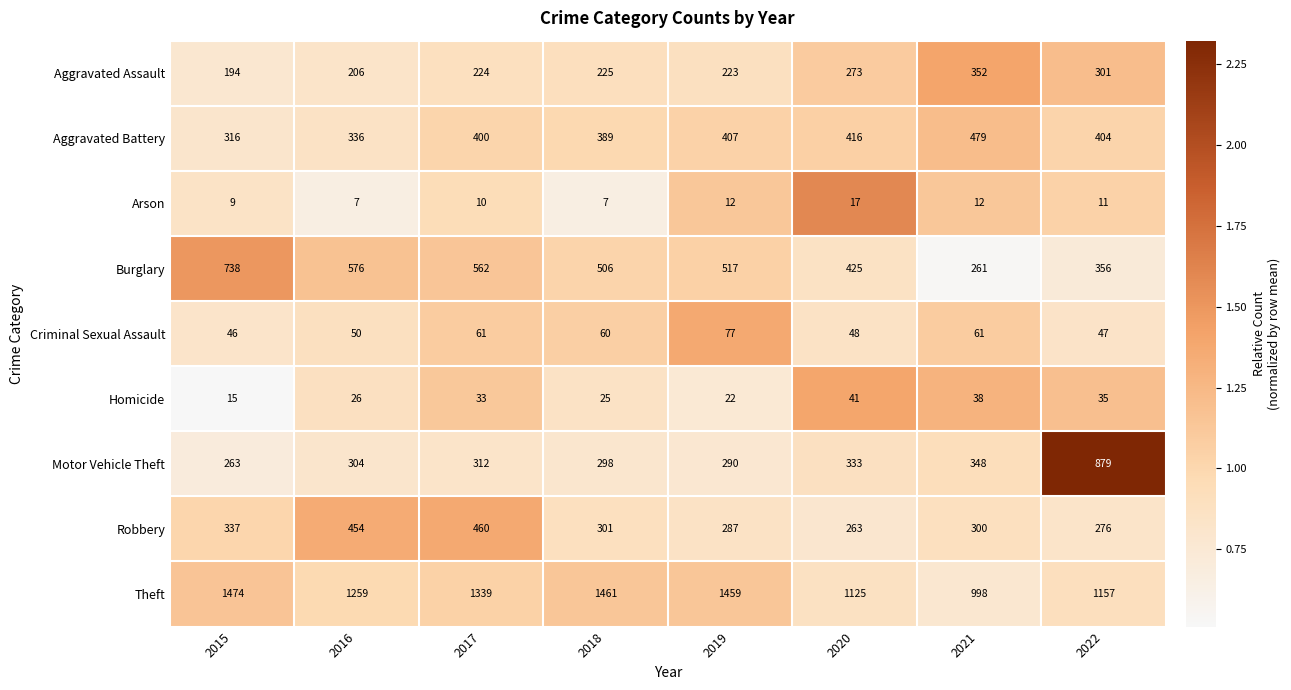

What is the difference between the maximum and minimum values in the Theft series?

476